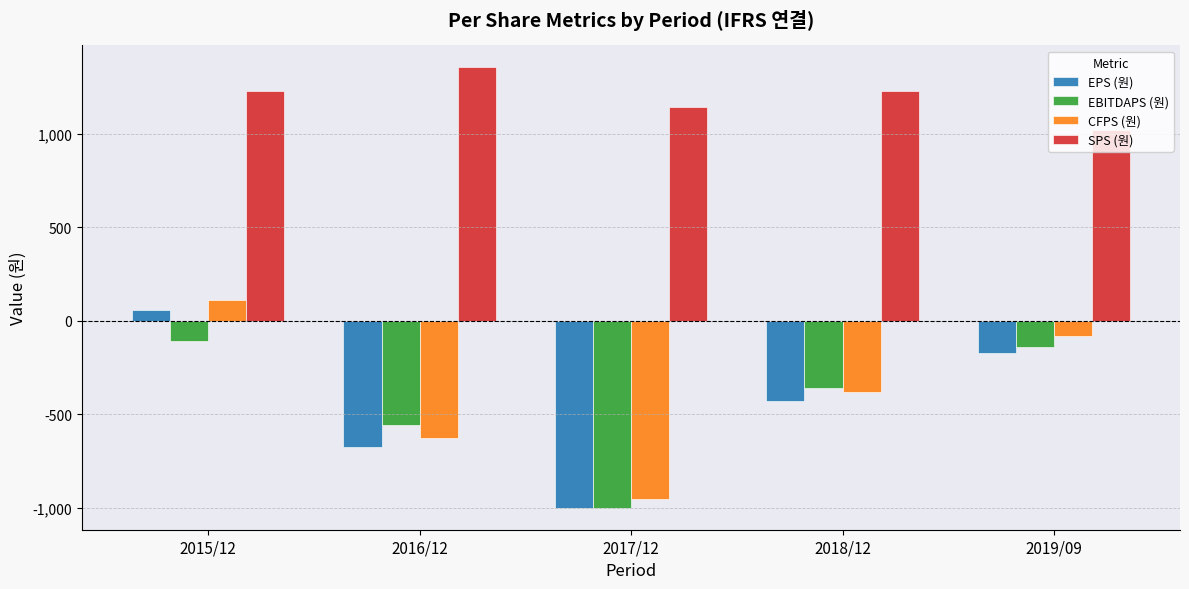

How many groups of bars are there?

5